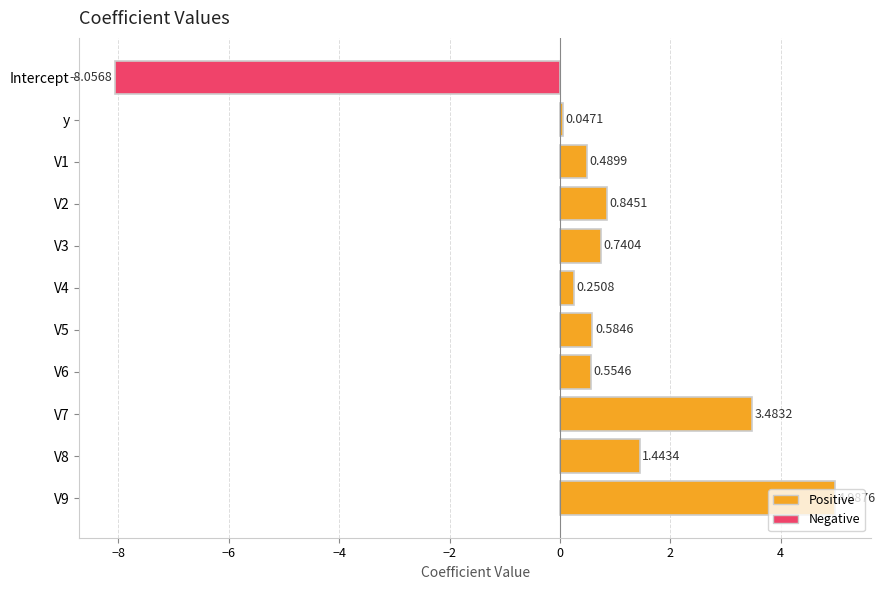

Where is the data nearest to the value -1?

y